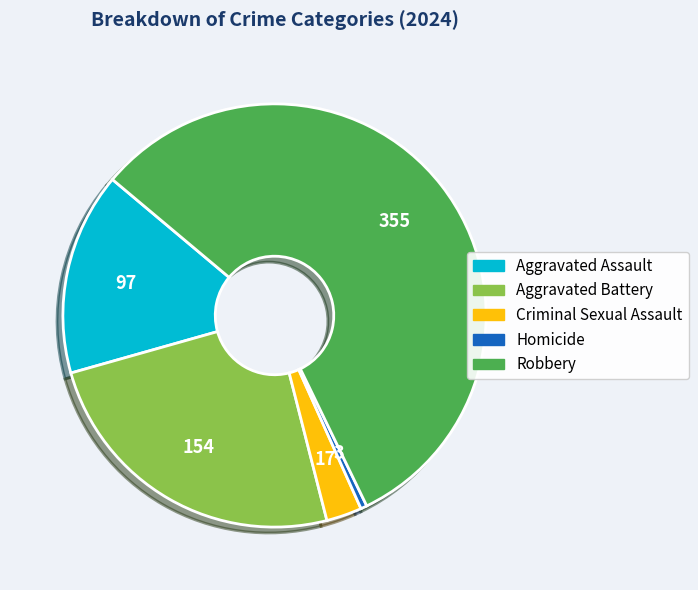

Which category has the biggest portion of the pie?

Robbery